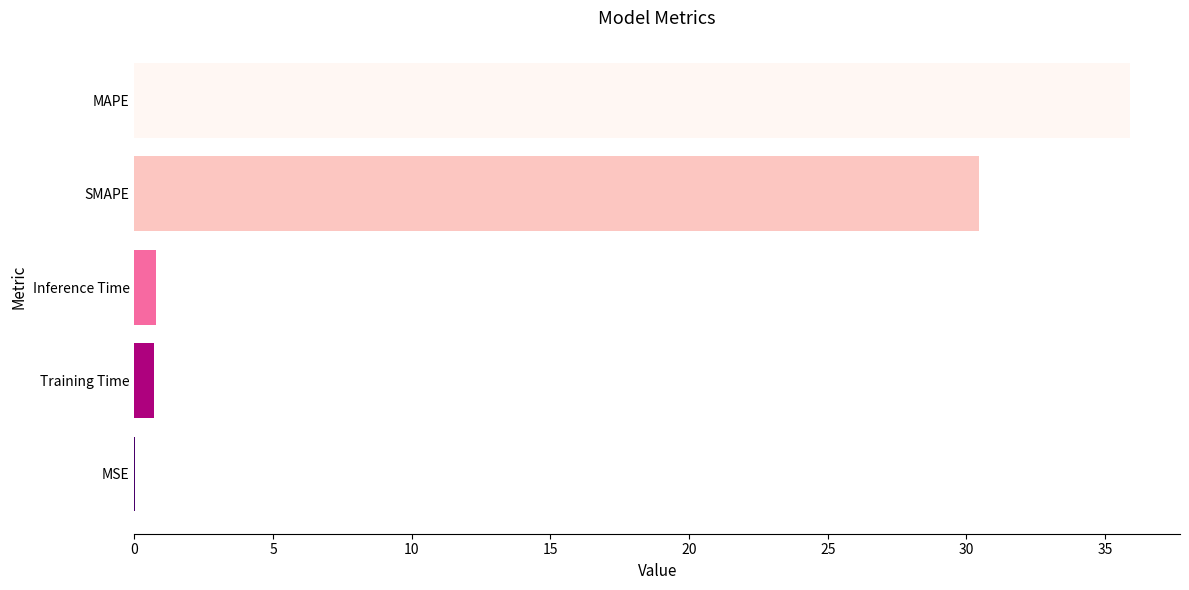

What is the sum of all values?

67.9